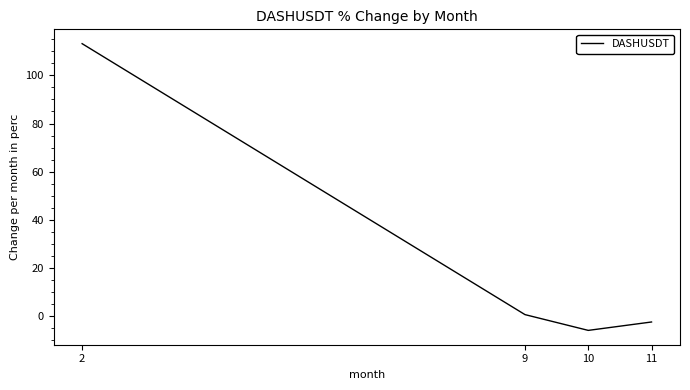

True or false: the data shows -5.8 at 10.

True